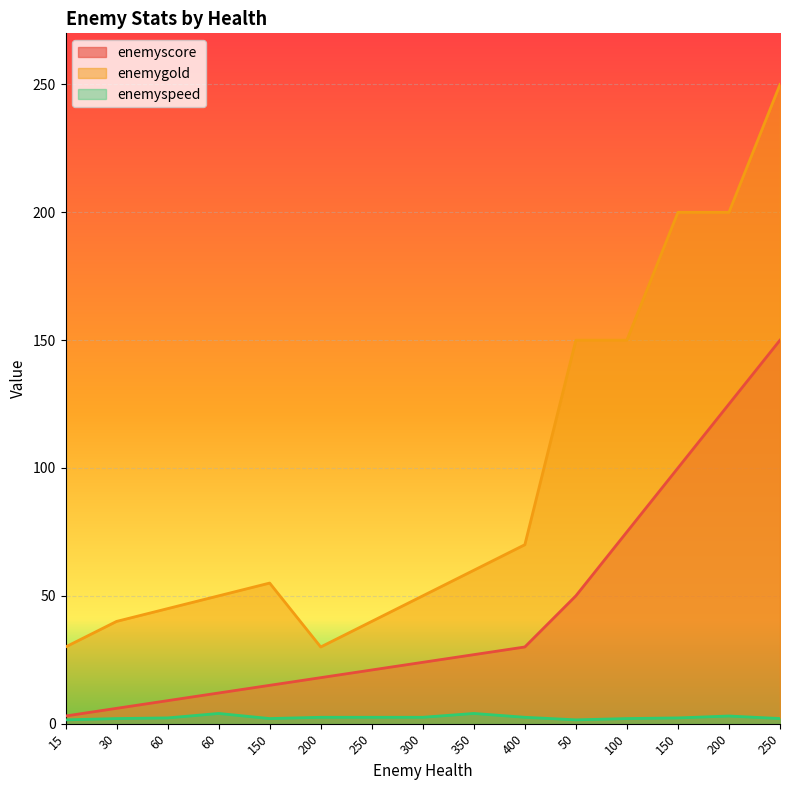

At which category is the sum across all series the highest?

250